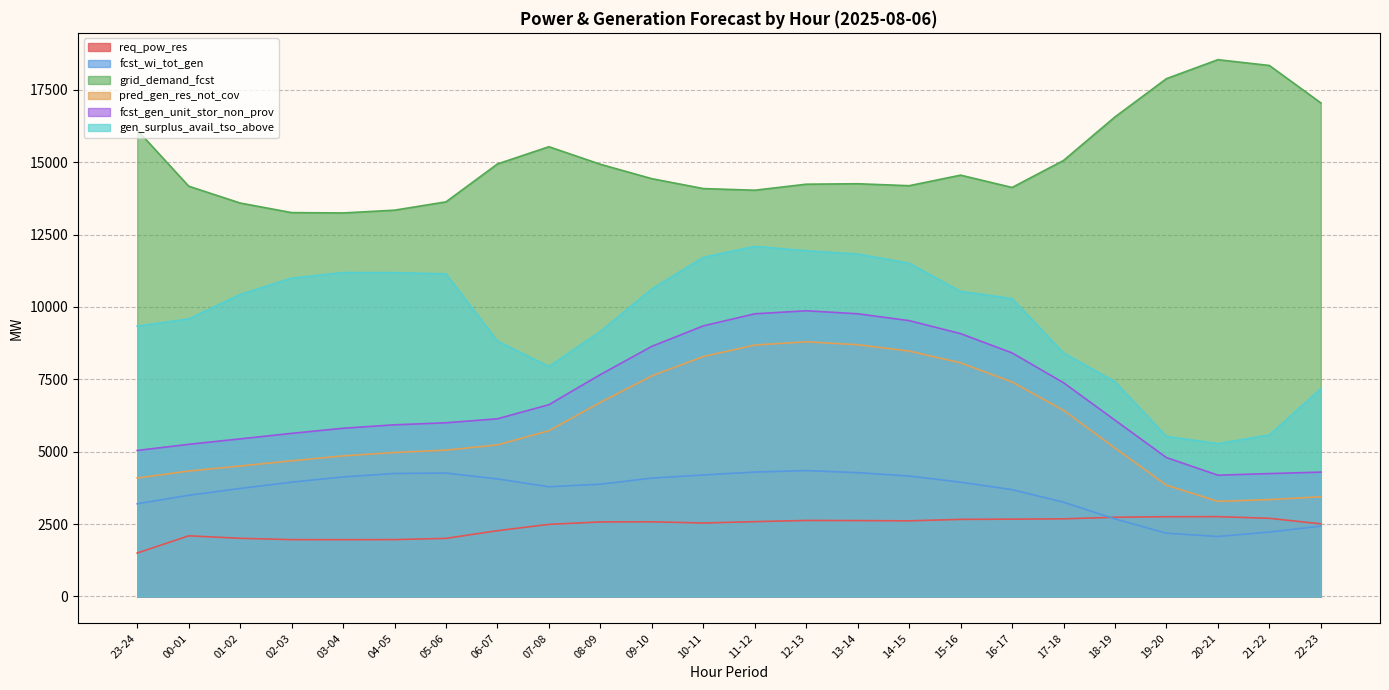

List the series in order of their peak value, highest first.

grid_demand_fcst, gen_surplus_avail_tso_above, fcst_gen_unit_stor_non_prov, pred_gen_res_not_cov, fcst_wi_tot_gen, req_pow_res